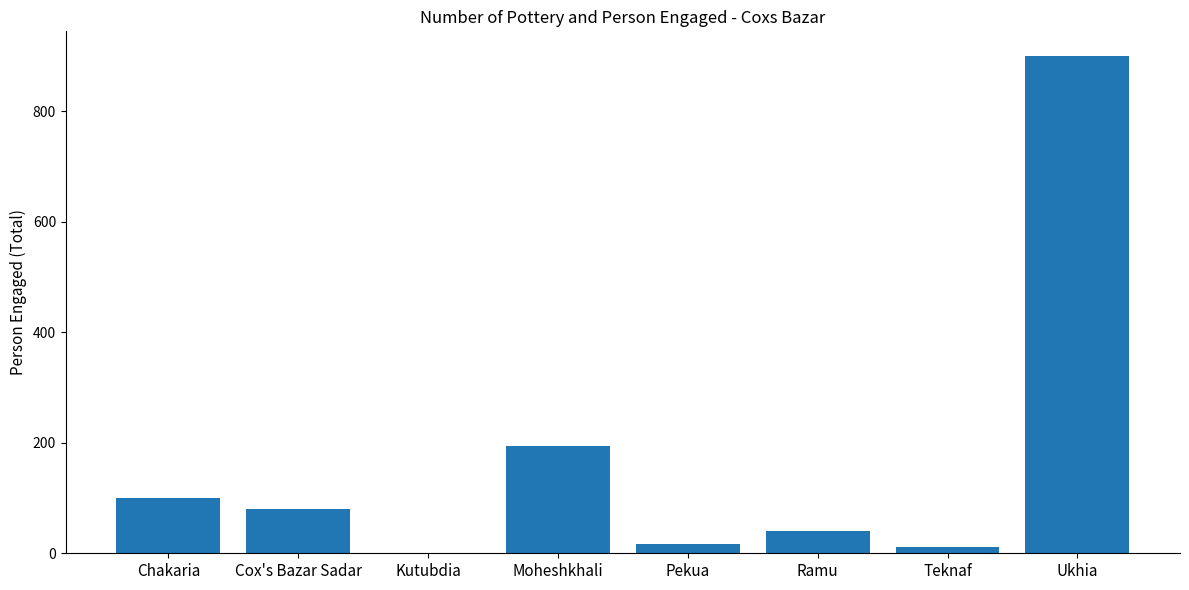

At which label is the value closest to 450?

Moheshkhali